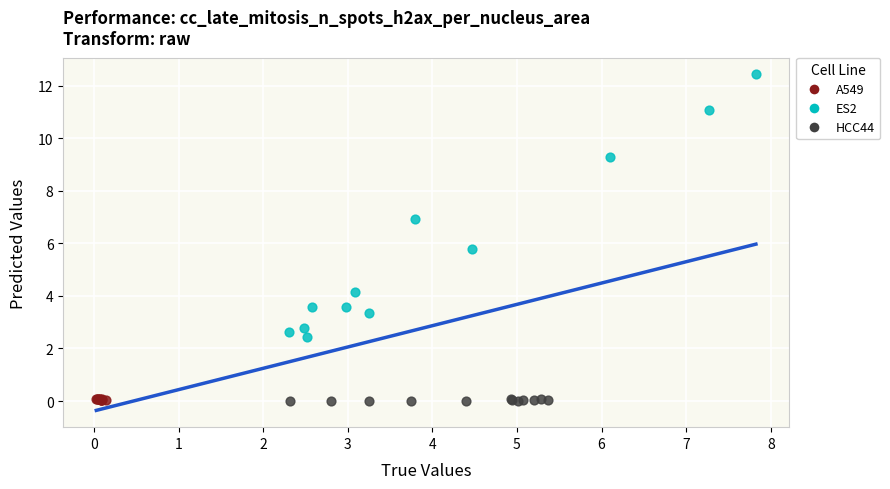

Which series has the largest Y range (max minus min)?

ES2